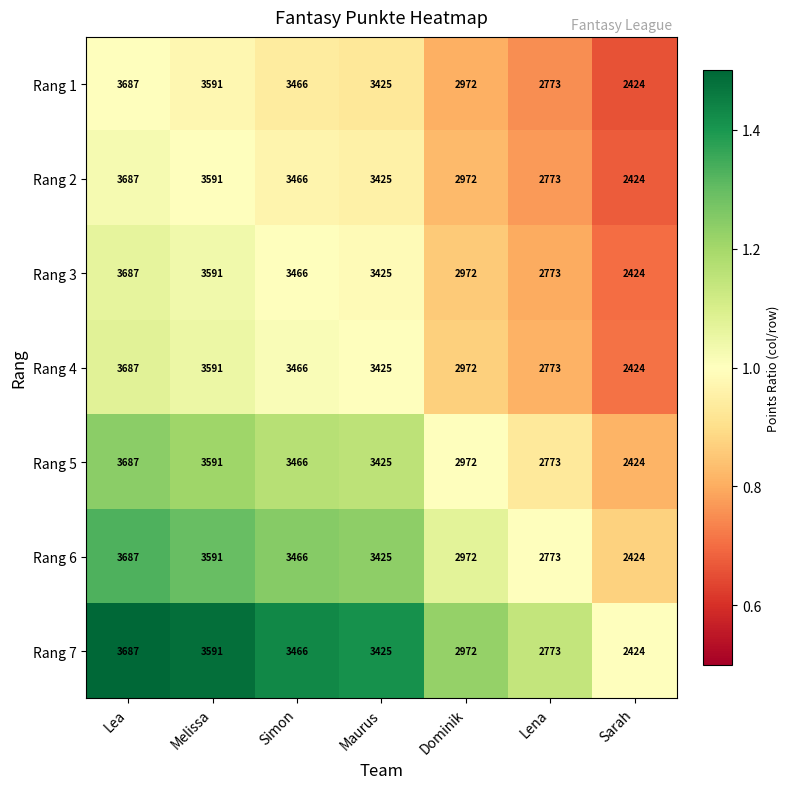

Rank the categories by Rang 6 value from lowest to highest.

Sarah, Lena, Dominik, Maurus, Simon, Melissa, Lea